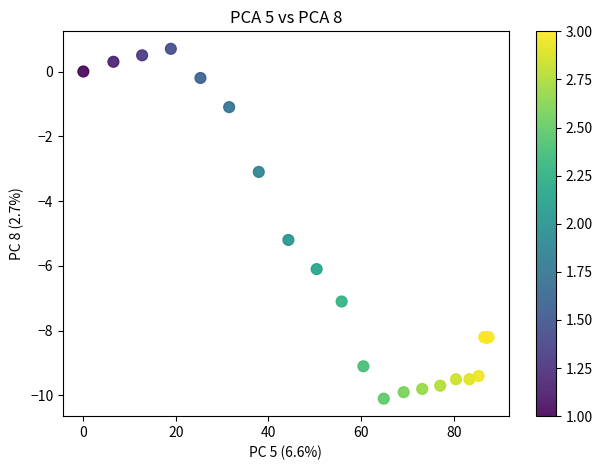

What Y value in the scatter plot is closest to -4?

-3.1